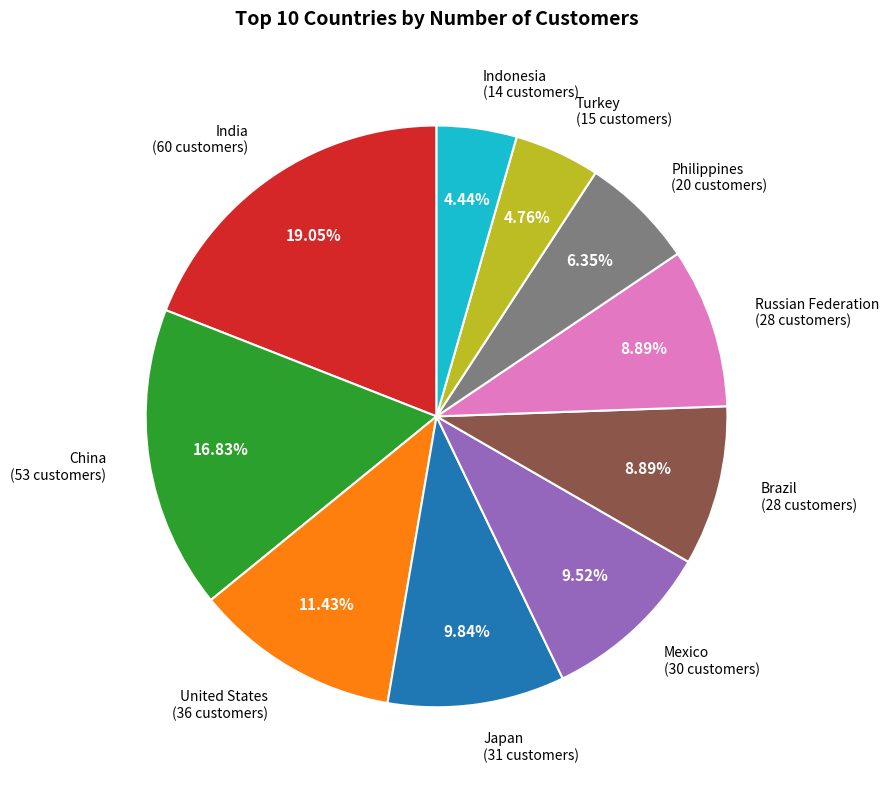

Is United States the majority of the pie?

No